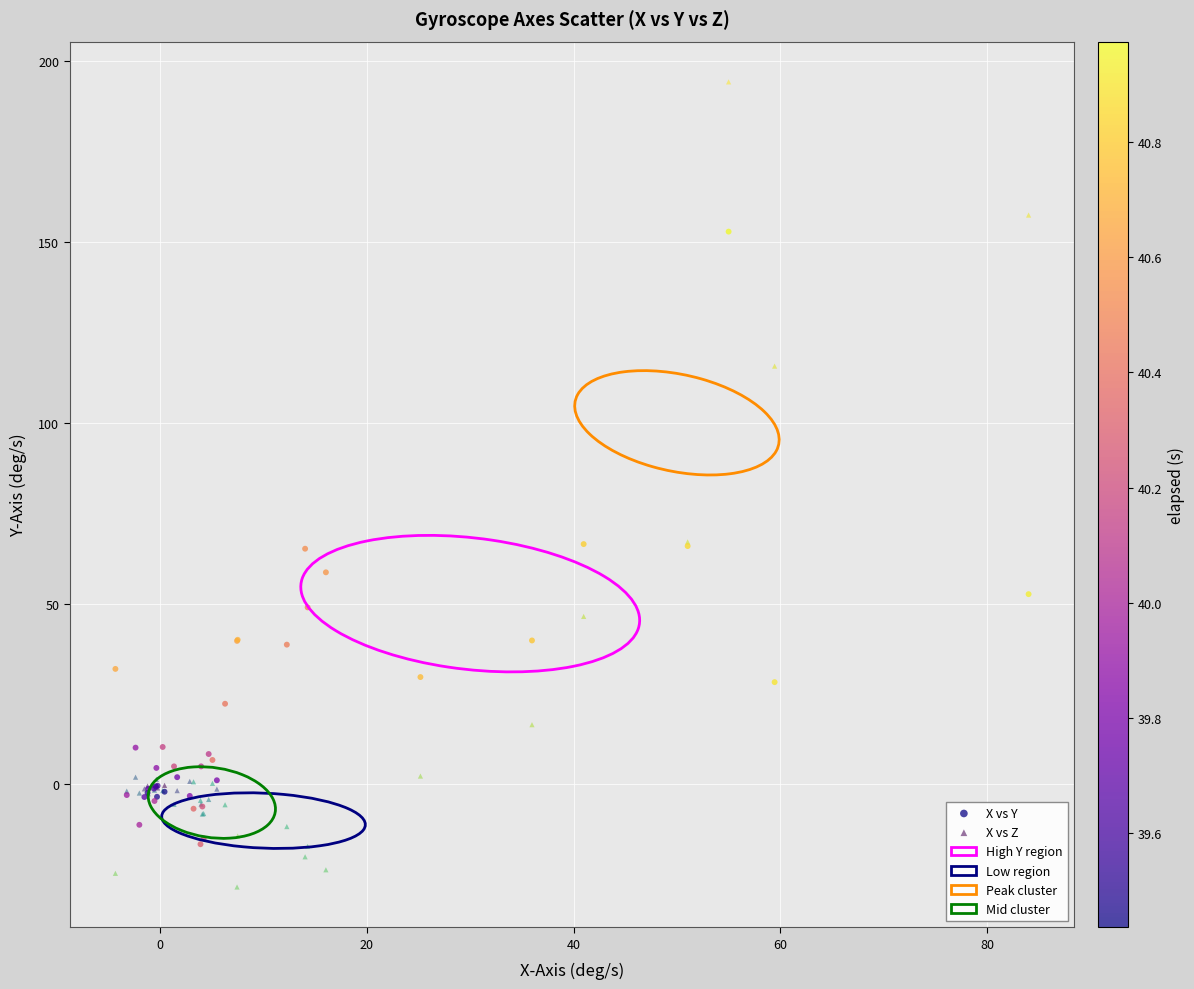

What is the X range (max minus min) for the scatter plot?

88.4